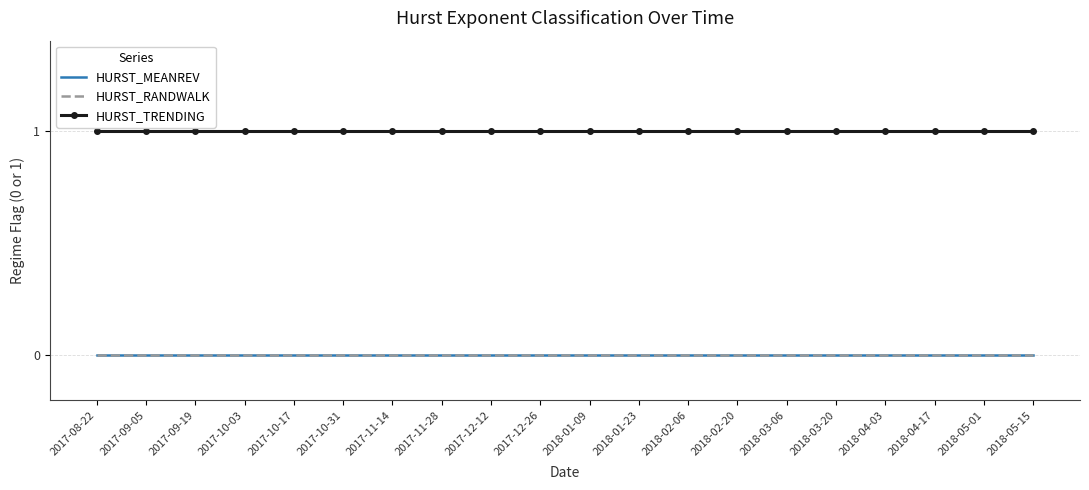

Reading left to right, extract all data points from this chart.

HURST_MEANREV: 0	0	0	0	0	0	0	0	0	0	0	0	0	0	0	0	0	0	0	0
HURST_RANDWALK: 0	0	0	0	0	0	0	0	0	0	0	0	0	0	0	0	0	0	0	0
HURST_TRENDING: 1	1	1	1	1	1	1	1	1	1	1	1	1	1	1	1	1	1	1	1